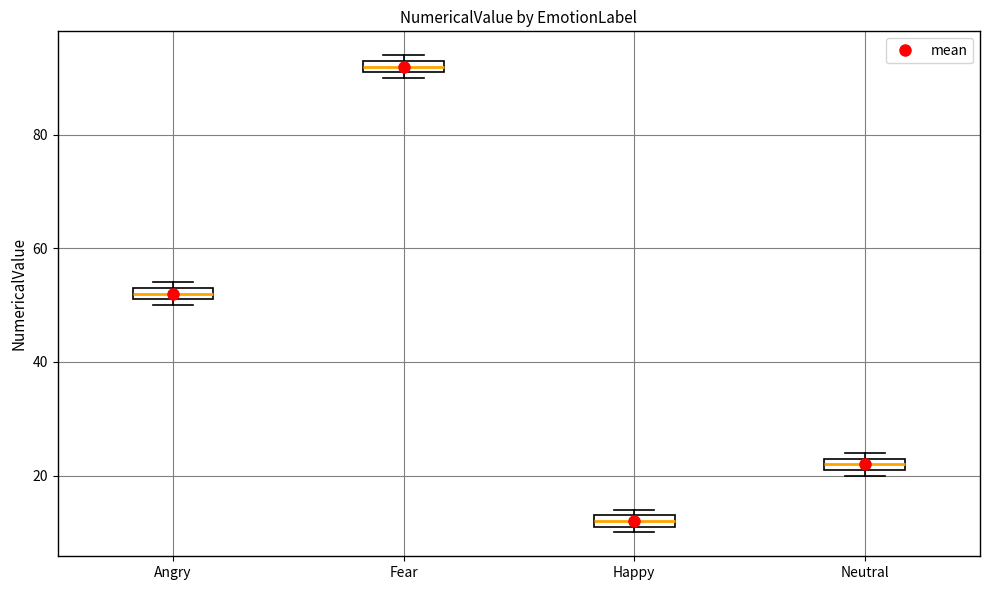

Which box's median line is the lowest?

Happy